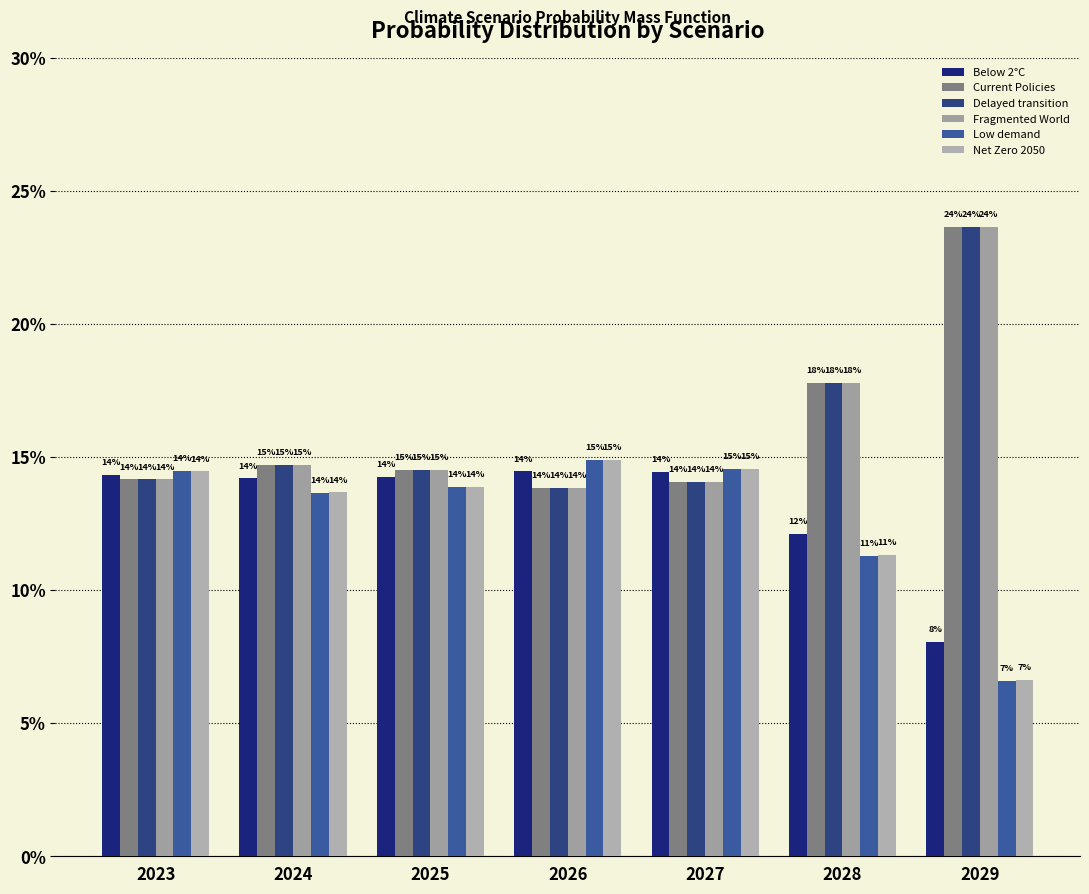

What is the sum of all Current Policies values?

1.1